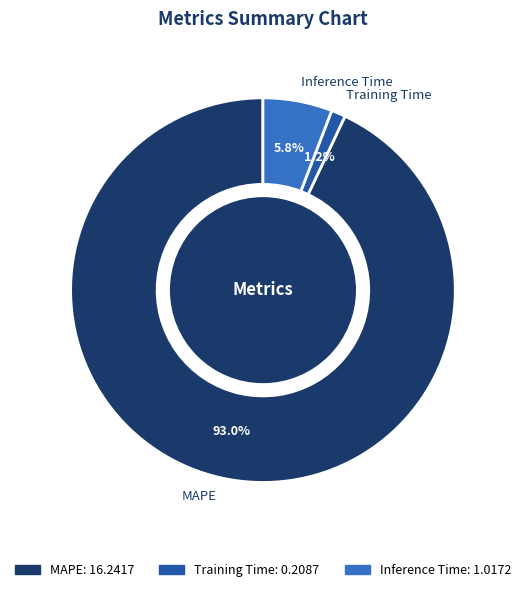

Which slice is the largest?

MAPE